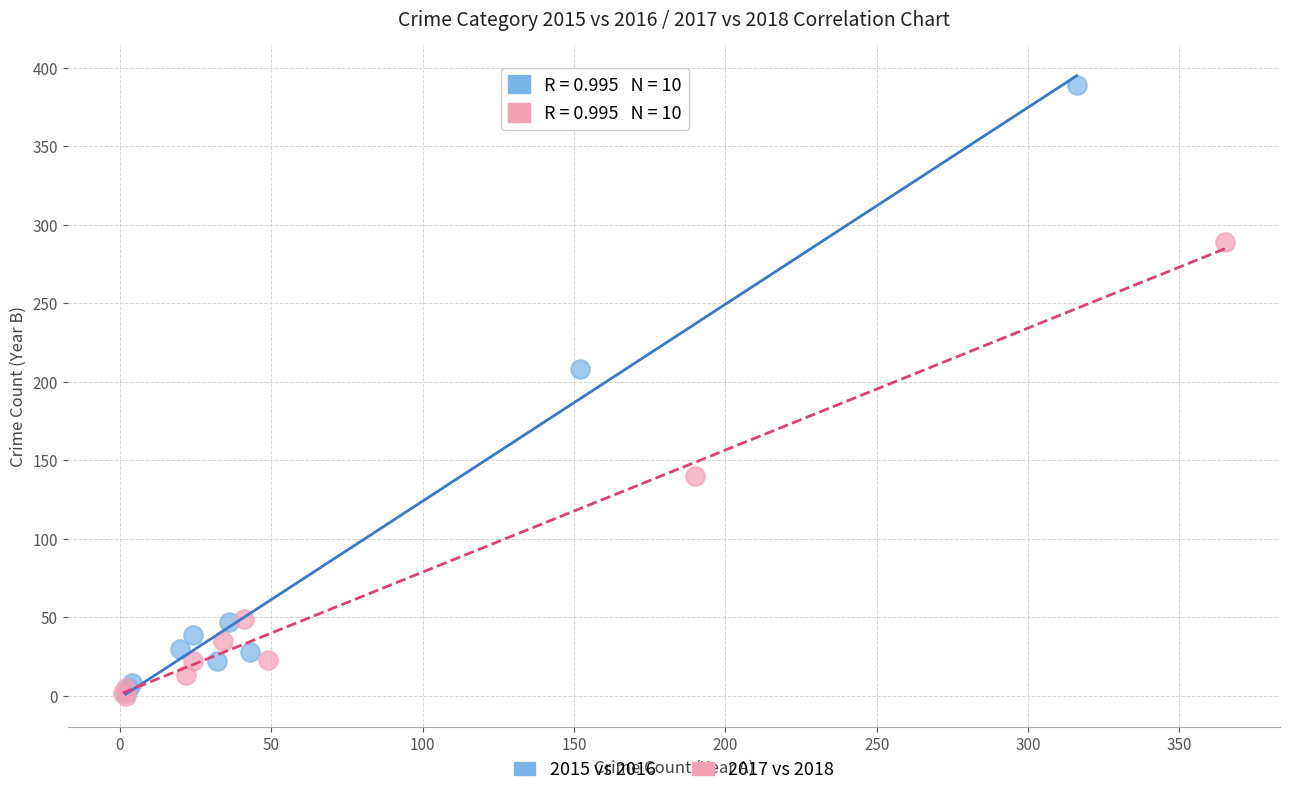

Which series reaches the maximum Y coordinate?

2015 vs 2016